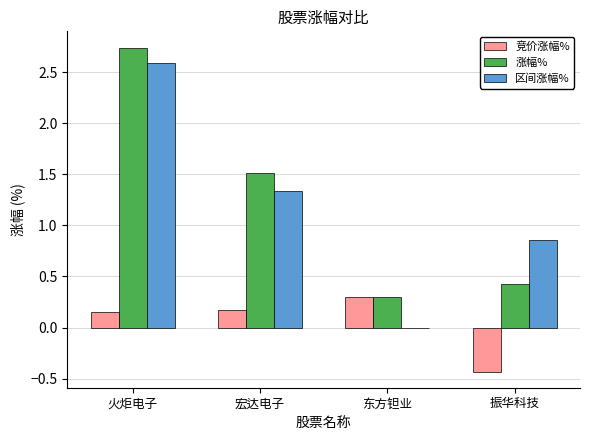

Where does the 涨幅% series first go above 1?

火炬电子